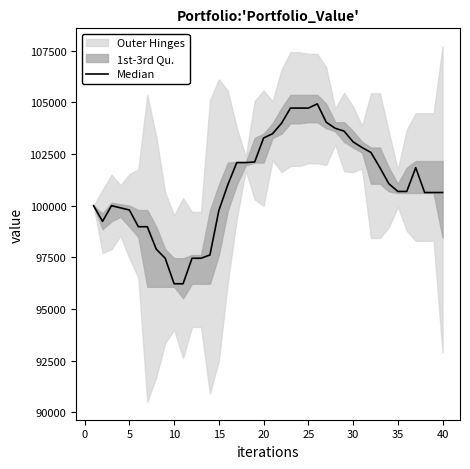

True or false: the data has more than 1 interior local peaks.

True